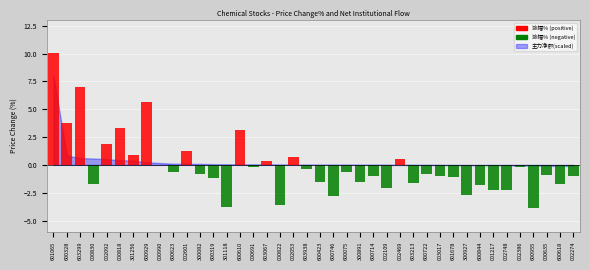

The chart shows a value of -2.2 at 002748. True or false?

True